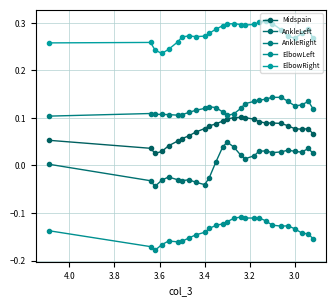

Is the value of Midspain at 4.2 greater than the value of AnkleRight at 21?

No